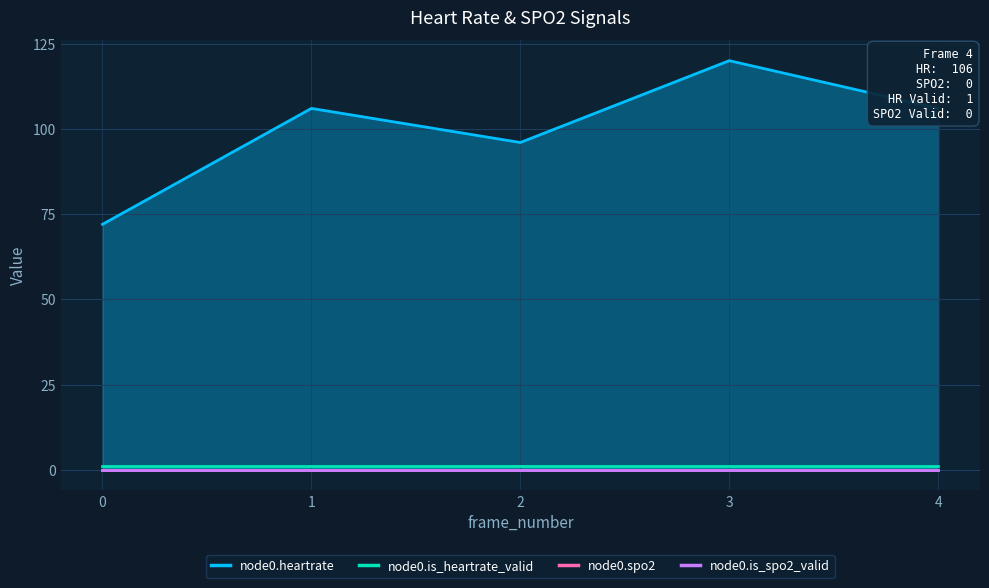

Rank the series at 3 from lowest to highest value.

node0.spo2, node0.is_spo2_valid, node0.is_heartrate_valid, node0.heartrate